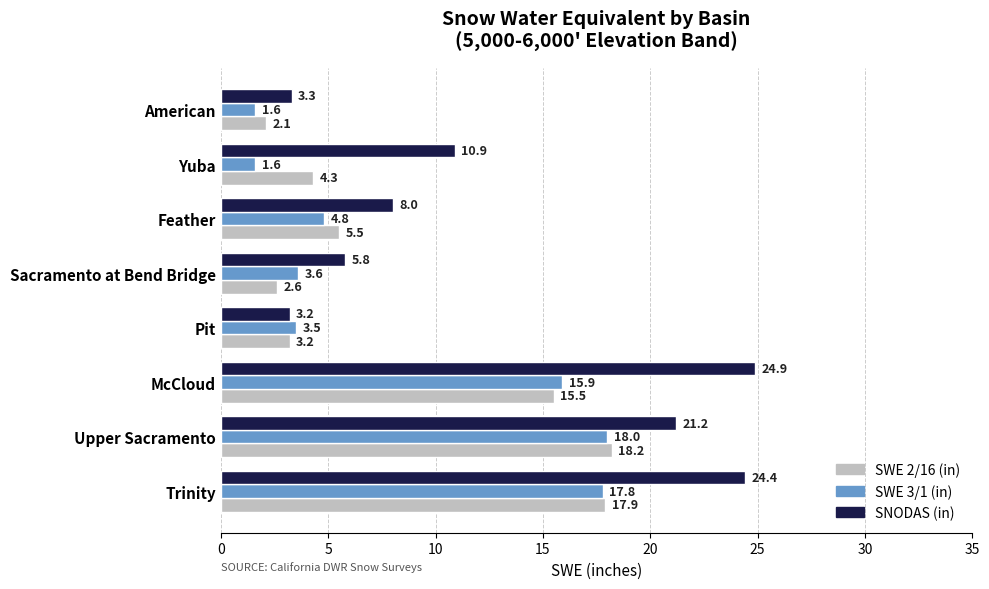

Which series has the widest spread of values?

SNODAS (in)